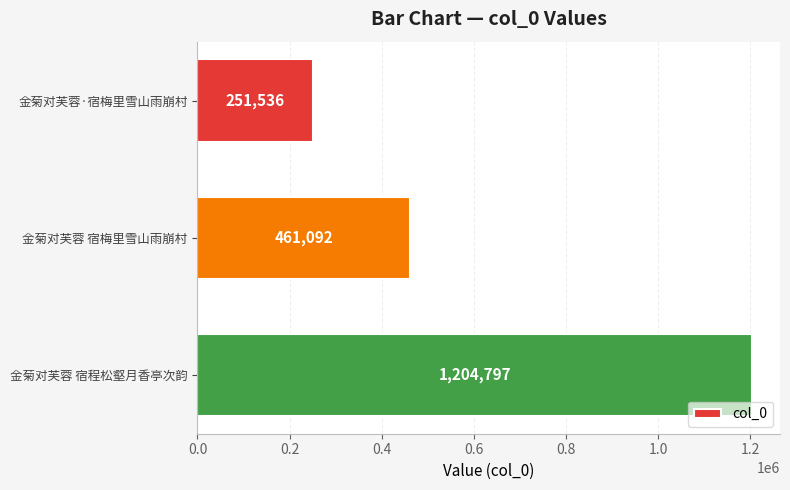

Approximately how many times larger is the value at 金菊对芙蓉 宿程松壑月香亭次韵 compared to 金菊对芙蓉 宿梅里雪山雨崩村?

2.6